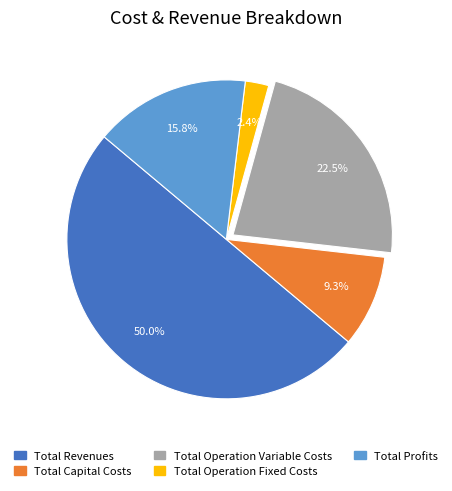

Which has a higher value, Total Revenues or Total Operation Variable Costs?

Total Revenues